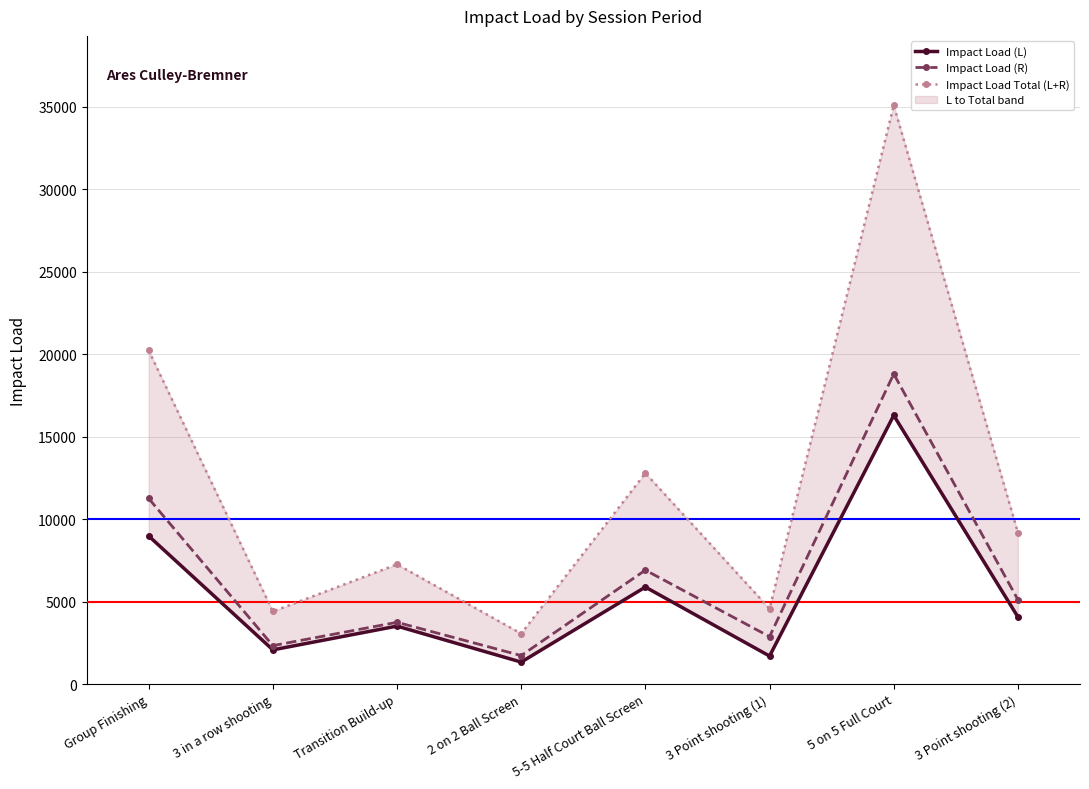

At 2 on 2 Ball Screen, list the series in order from largest to smallest.

Impact Load Total (L+R), Impact Load (R), Impact Load (L)